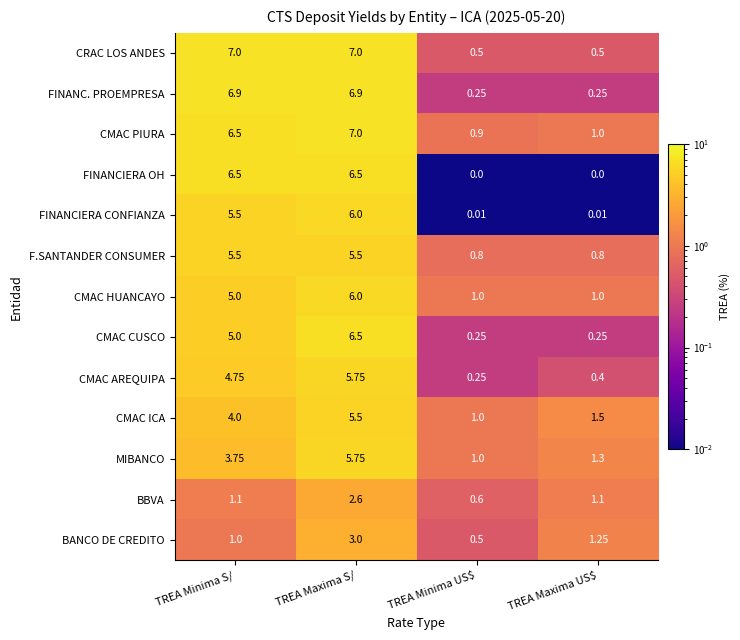

What is the total value across all series at TREA Maxima US$?

9.4